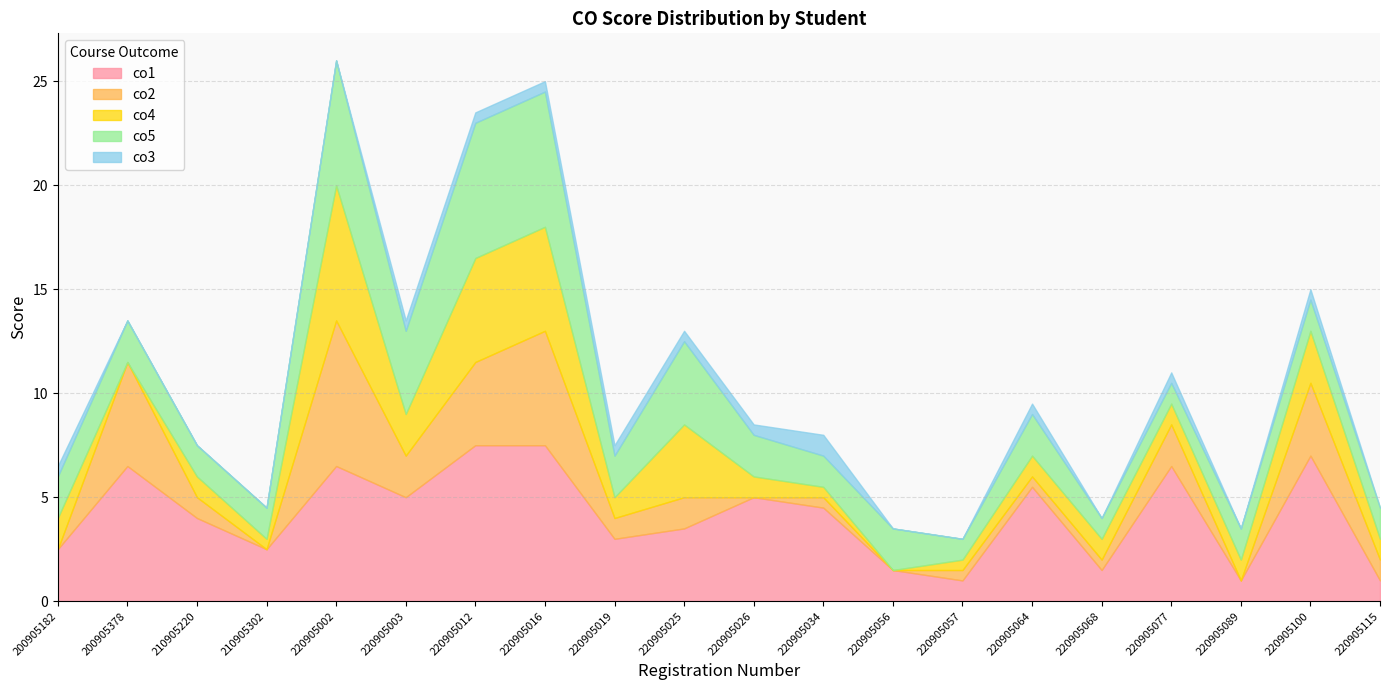

True or false: co1 has a value of 5.0 at 220905026.

True